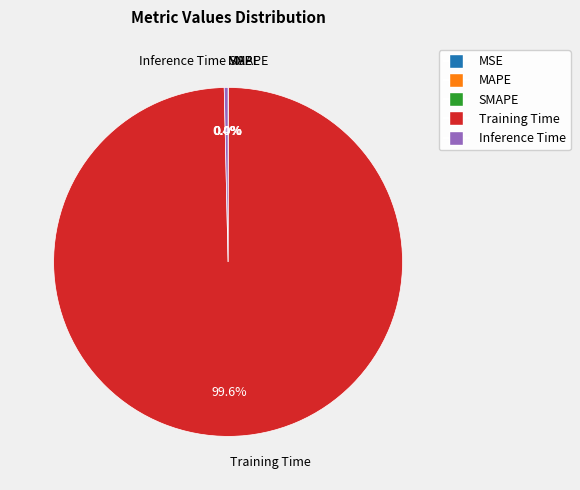

Which slice represents more than half of the pie?

Training Time